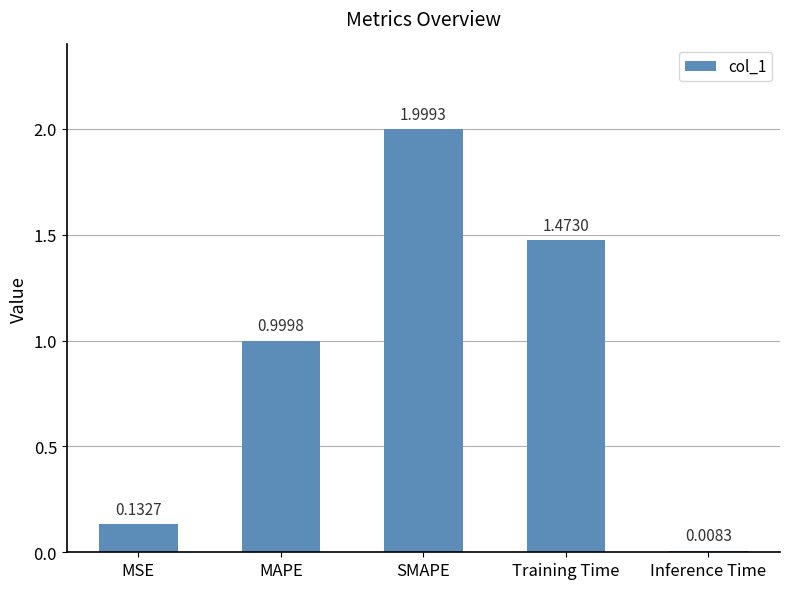

The value at MAPE is 1.5. True or false?

False